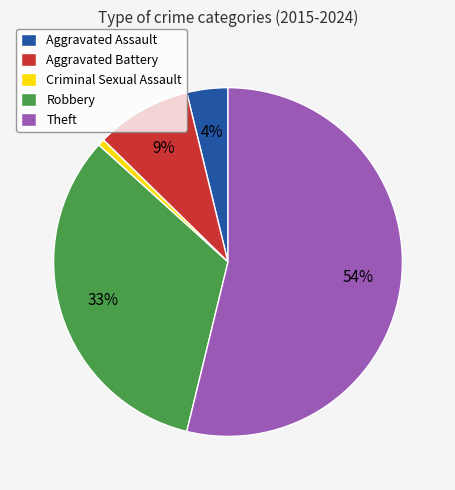

What is the largest slice in the pie chart?

Theft